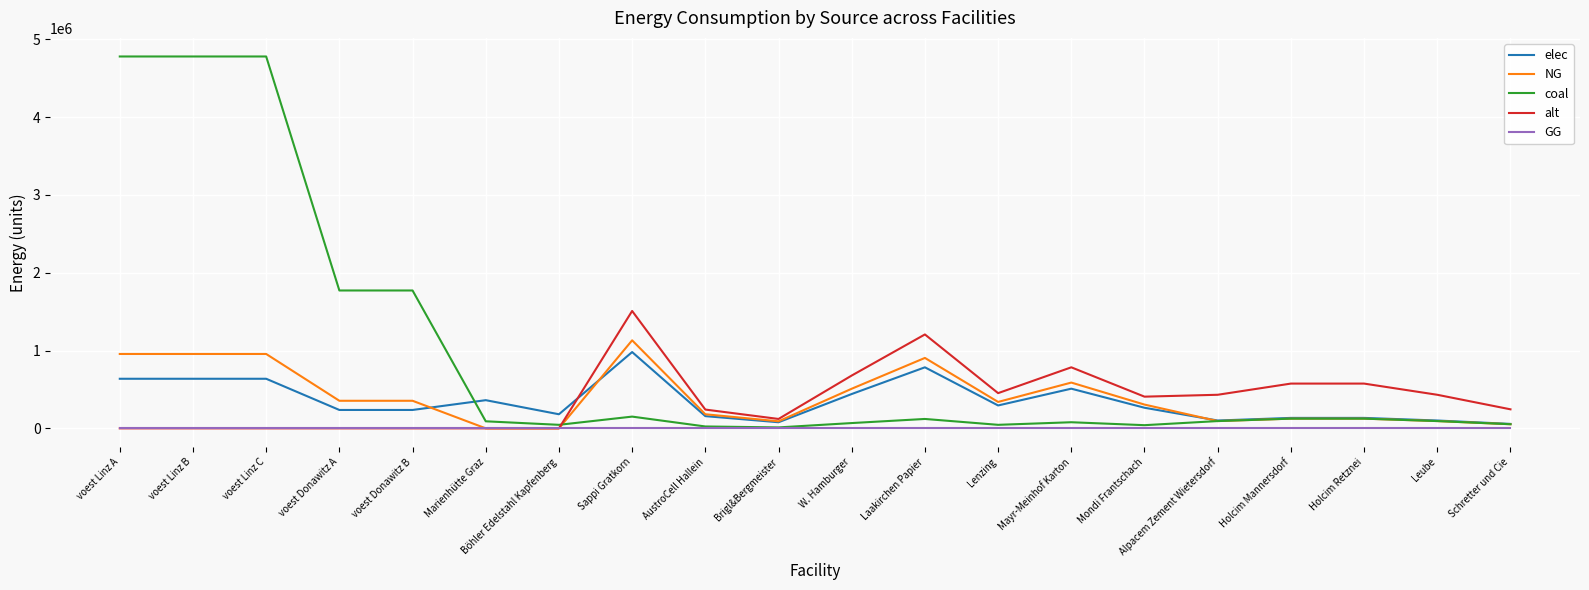

List the series in order of their peak value, lowest first.

GG, elec, NG, alt, coal